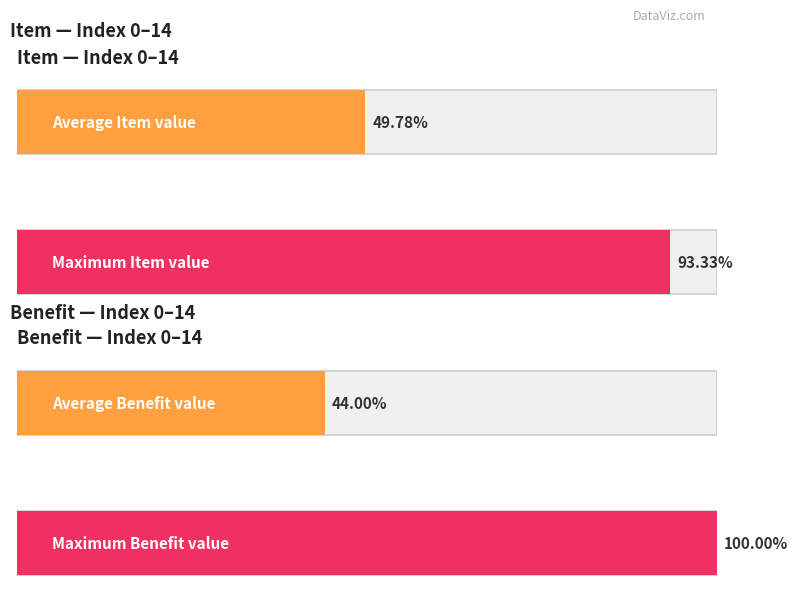

Is the value of Item at 12 greater than the value of Benefit at 10?

No